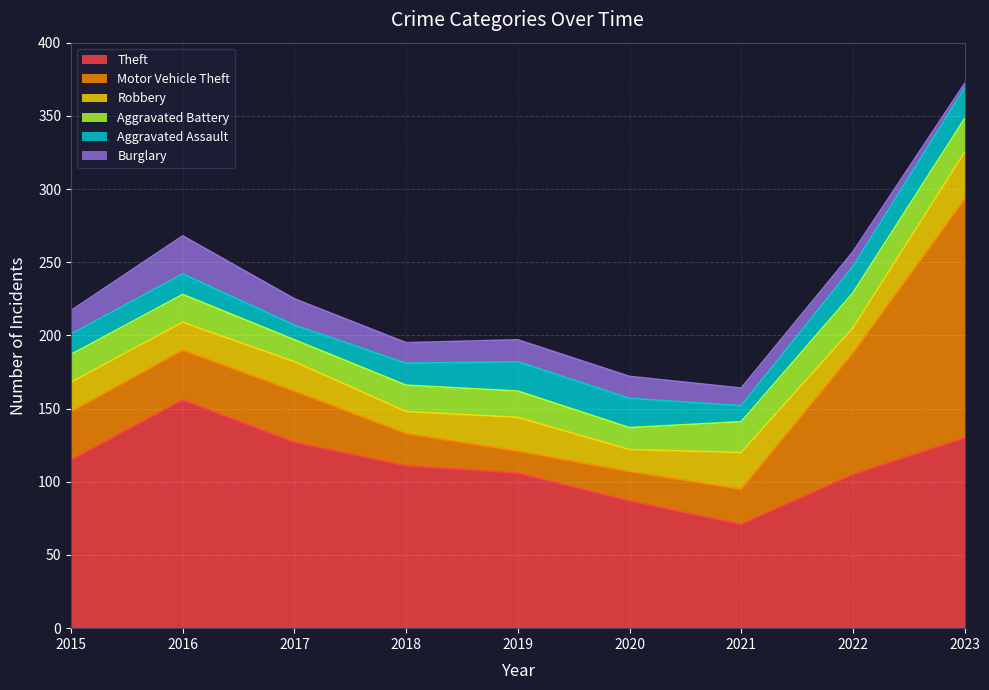

Reading left to right, extract all data points from this chart.

Theft: 2015=115	2016=156	2017=127	2018=111	2019=106	2020=87	2021=71	2022=105	2023=130
Motor Vehicle Theft: 2015=33	2016=34	2017=35	2018=22	2019=15	2020=20	2021=24	2022=83	2023=163
Robbery: 2015=20	2016=19	2017=20	2018=15	2019=23	2020=15	2021=25	2022=17	2023=32
Aggravated Battery: 2015=19	2016=19	2017=15	2018=18	2019=18	2020=15	2021=21	2022=24	2023=23
Aggravated Assault: 2015=14	2016=14	2017=10	2018=15	2019=20	2020=20	2021=11	2022=18	2023=21
Burglary: 2015=16	2016=26	2017=18	2018=14	2019=15	2020=15	2021=12	2022=10	2023=3